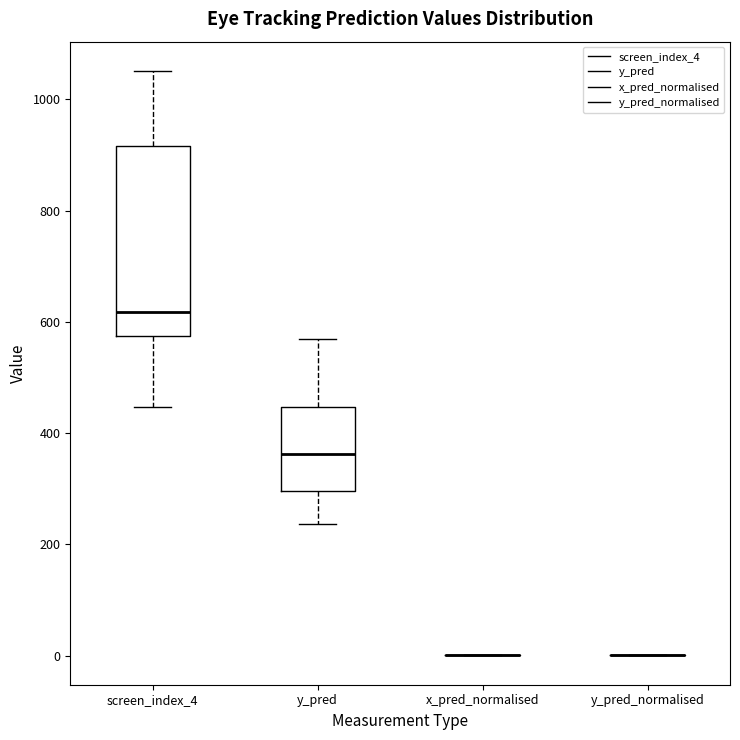

Comparing the boxes themselves (not the whiskers), which one is the tallest?

screen_index_4